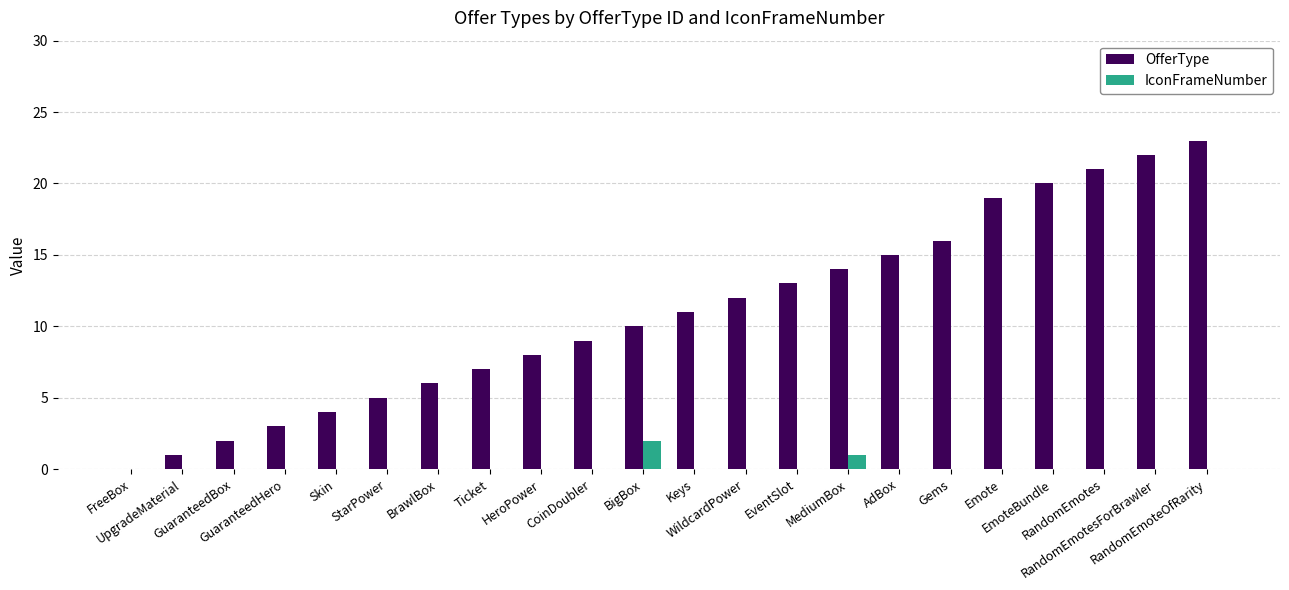

Reading left to right, what are all the values shown in this chart?

OfferType: FreeBox=0	UpgradeMaterial=1	GuaranteedBox=2	GuaranteedHero=3	Skin=4	StarPower=5	BrawlBox=6	Ticket=7	HeroPower=8	CoinDoubler=9	BigBox=10	Keys=11	WildcardPower=12	EventSlot=13	MediumBox=14	AdBox=15	Gems=16	Emote=19	EmoteBundle=20	RandomEmotes=21	RandomEmotesForBrawler=22	RandomEmoteOfRarity=23
IconFrameNumber: FreeBox=0	UpgradeMaterial=0	GuaranteedBox=0	GuaranteedHero=0	Skin=0	StarPower=0	BrawlBox=0	Ticket=0	HeroPower=0	CoinDoubler=0	BigBox=2	Keys=0	WildcardPower=0	EventSlot=0	MediumBox=1	AdBox=0	Gems=0	Emote=0	EmoteBundle=0	RandomEmotes=0	RandomEmotesForBrawler=0	RandomEmoteOfRarity=0